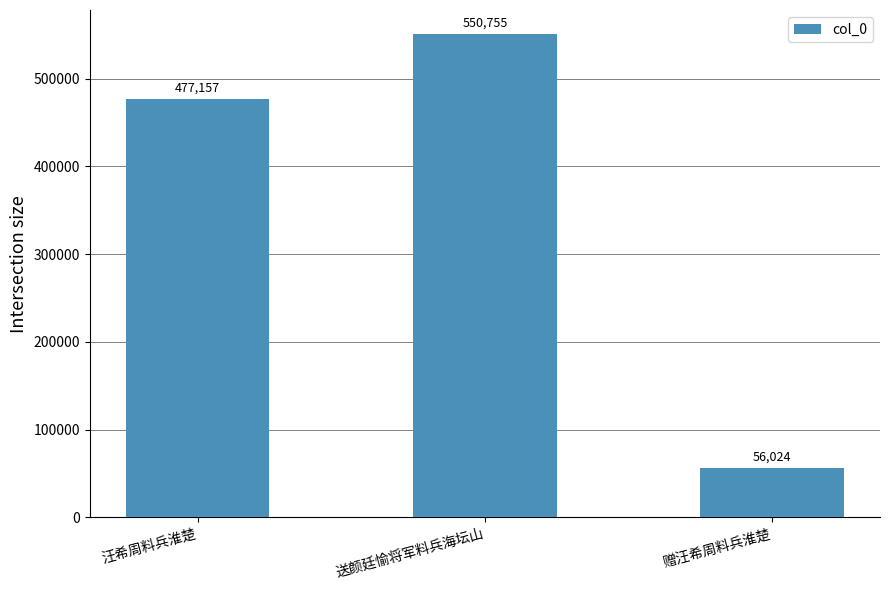

How many bars are there in total?

3